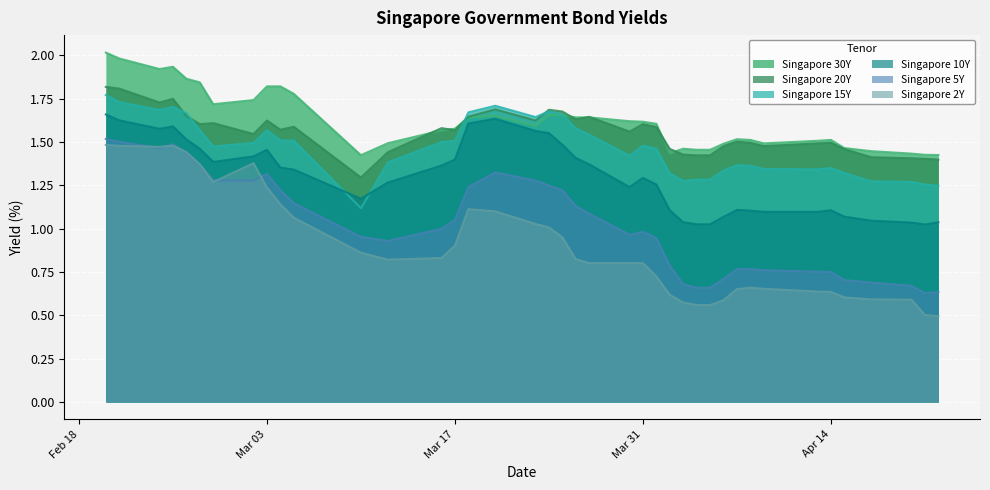

True or false: Singapore 2Y and Singapore 30Y intersect in this chart.

False